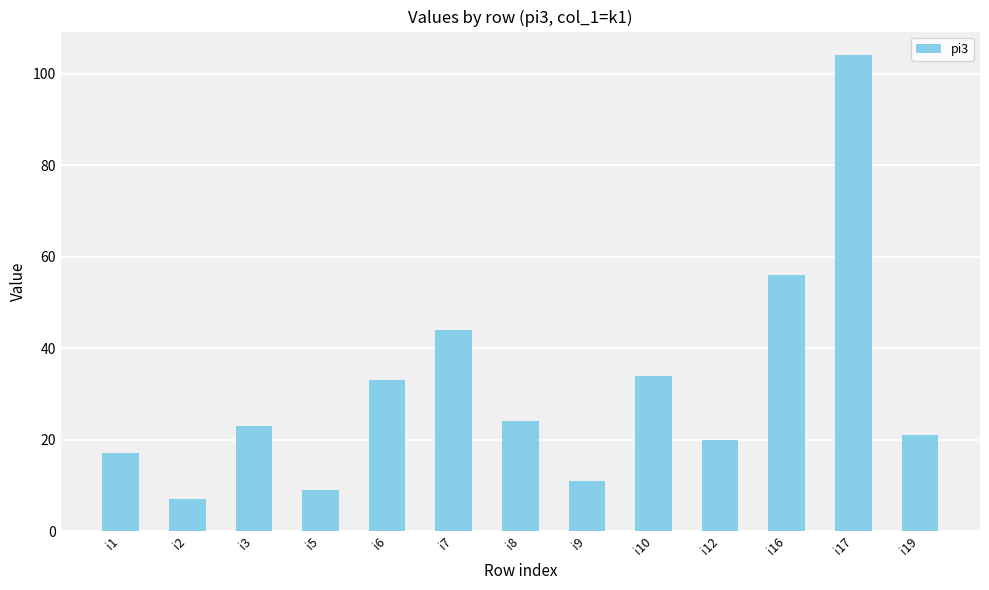

What is the smallest value displayed?

7